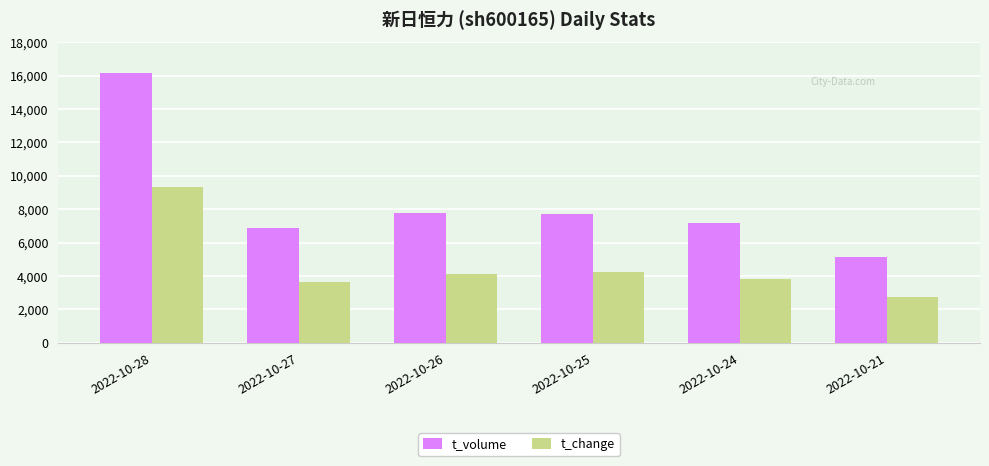

Rank the series by their maximum value, from lowest to highest.

t_change, t_volume